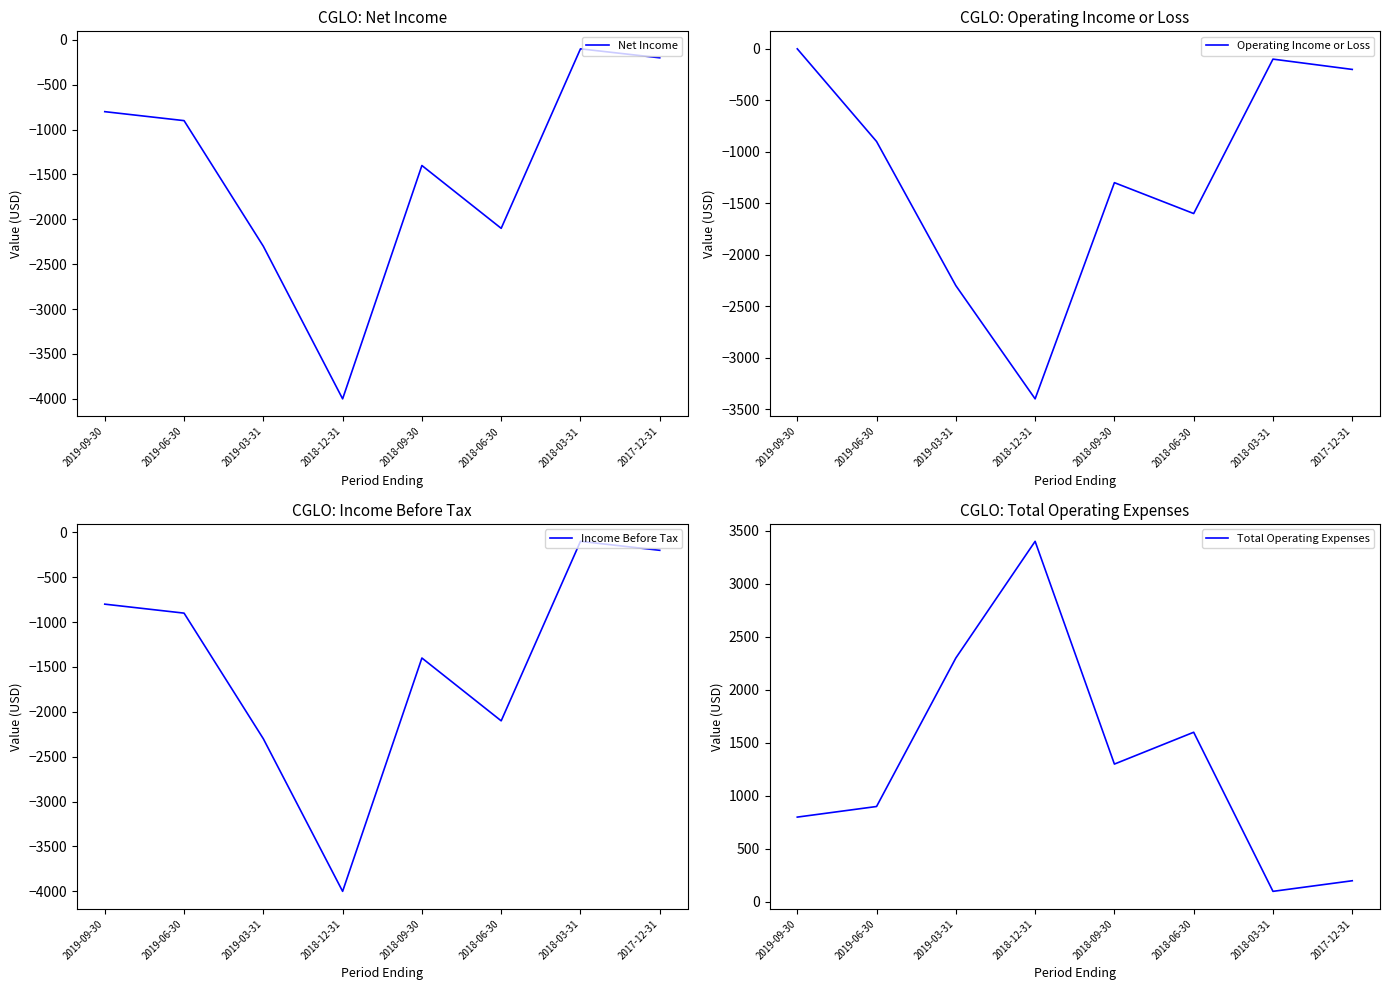

Rank the series at 2018-03-31 from lowest to highest value.

Net Income, Operating Income or Loss, Income Before Tax, Total Operating Expenses